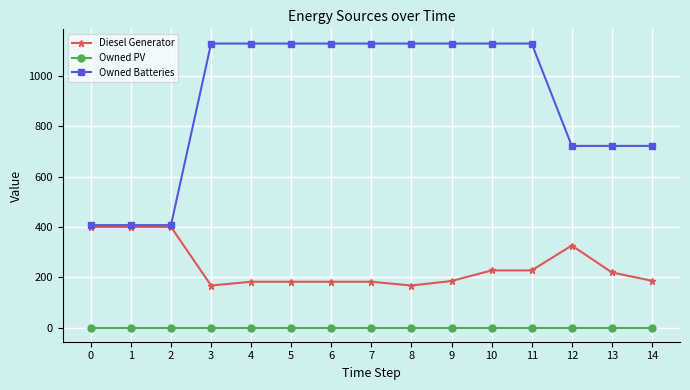

True or false: Diesel Generator and Owned PV cross at least once.

False